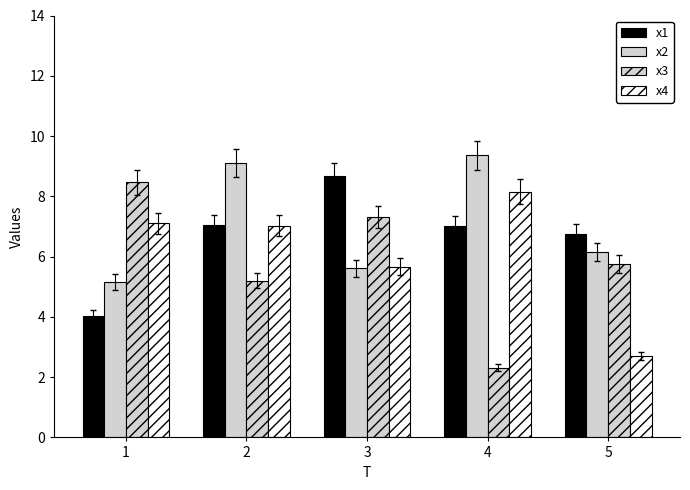

Reading left to right, list all the values displayed in this chart.

x1: 4.0	7.0	8.7	7.0	6.7
x2: 5.2	9.1	5.6	9.4	6.1
x3: 8.5	5.2	7.3	2.3	5.8
x4: 7.1	7.0	5.7	8.2	2.7